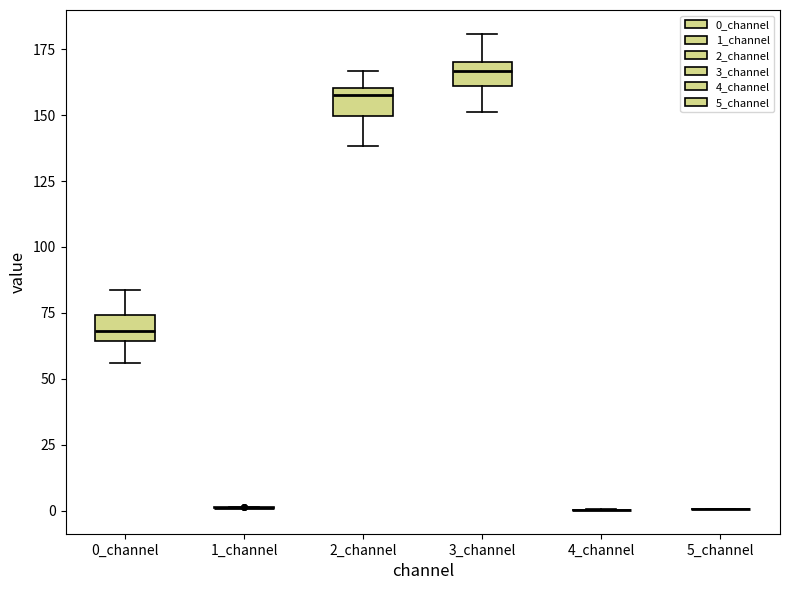

Reading left to right, read every box against the y-axis: the position of its median line, the range the box covers, and the ends of its whiskers. The values are not printed on the chart, so give them approximately, as read against the axis.

0_channel: median 70, box 65 to 75, whiskers 55 to 85
1_channel: box collapsed to a line at 0, whiskers 0 to 0
2_channel: median 160 (just below the box's upper edge), box 150 to 160, whiskers 140 to 165
3_channel: median 165, box 160 to 170, whiskers 150 to 180
4_channel: box collapsed to a line at 0, whiskers 0 to 0
5_channel: box collapsed to a line at 0, whiskers 0 to 0